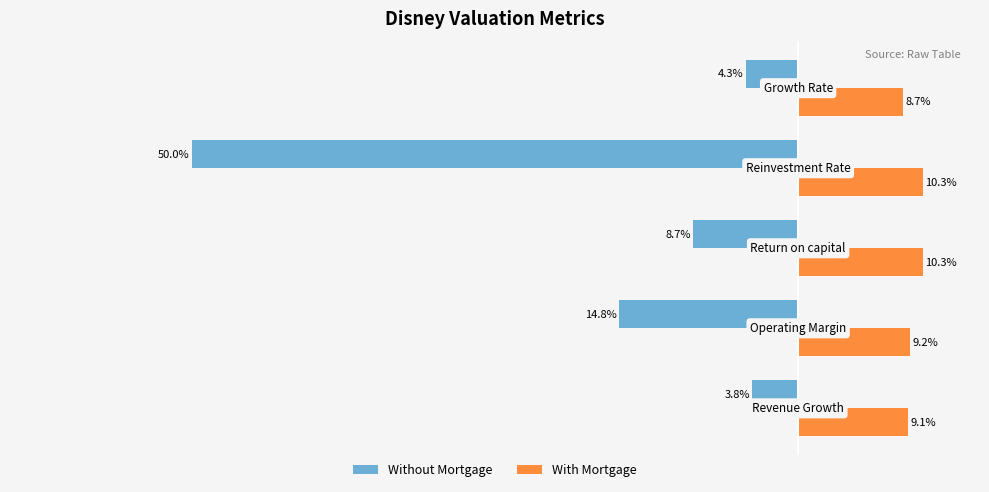

What are all the series names shown in the legend?

Without Mortgage, With Mortgage